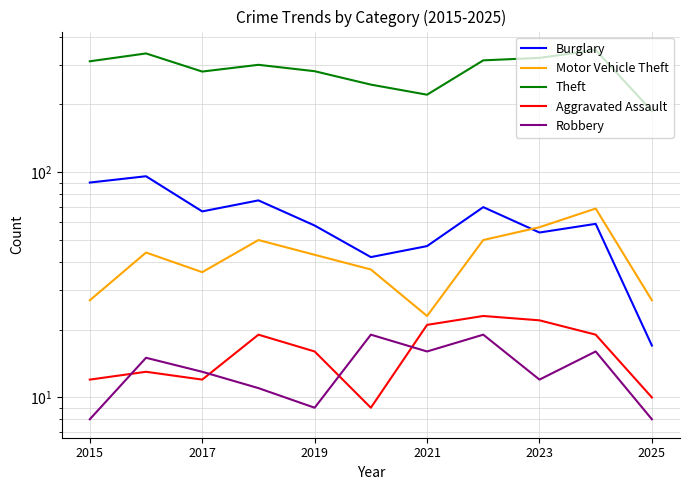

How many interior local valleys does the Robbery series have?

3